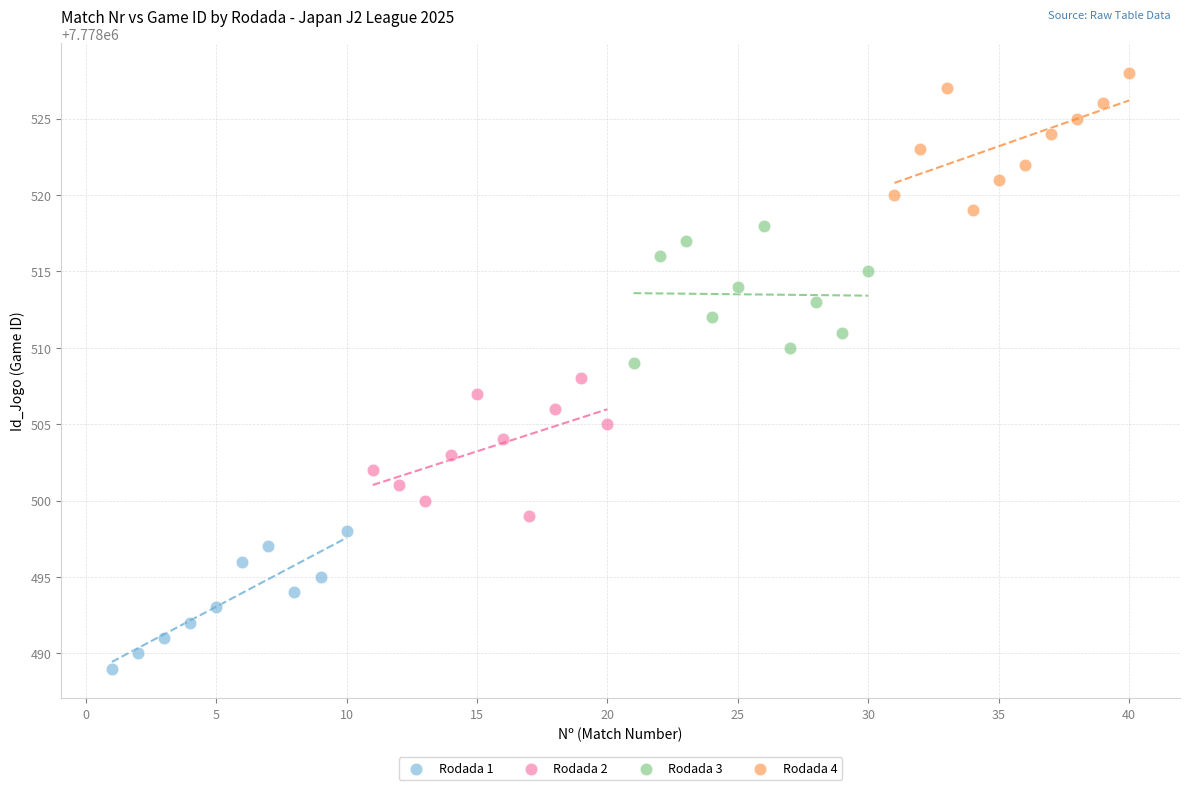

Which series reaches the minimum Y coordinate?

Rodada 1